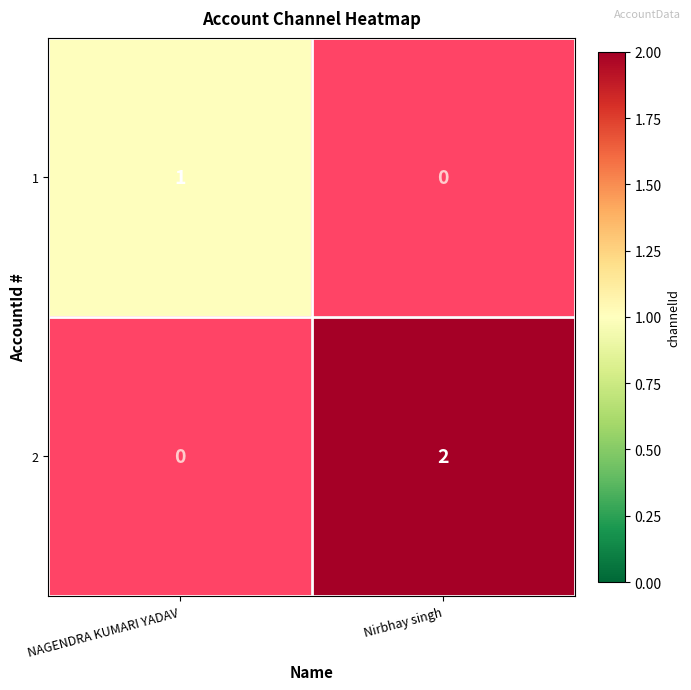

Is it true that 1 equals 1 at NAGENDRA KUMARI YADAV?

True